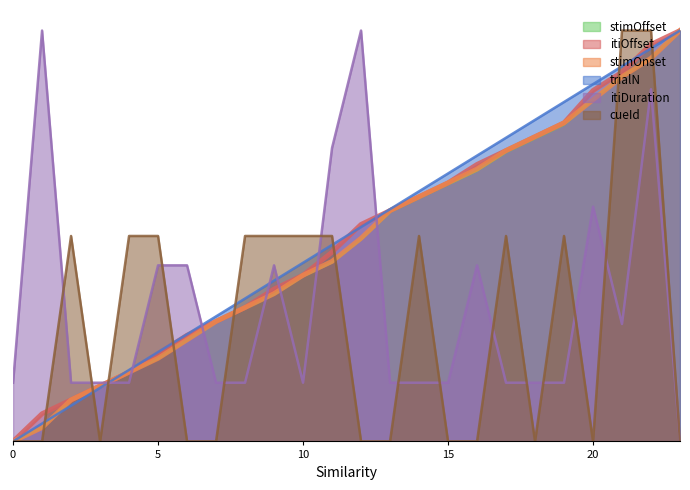

True or false: stimOffset has a value of 0.2 at 5.

True